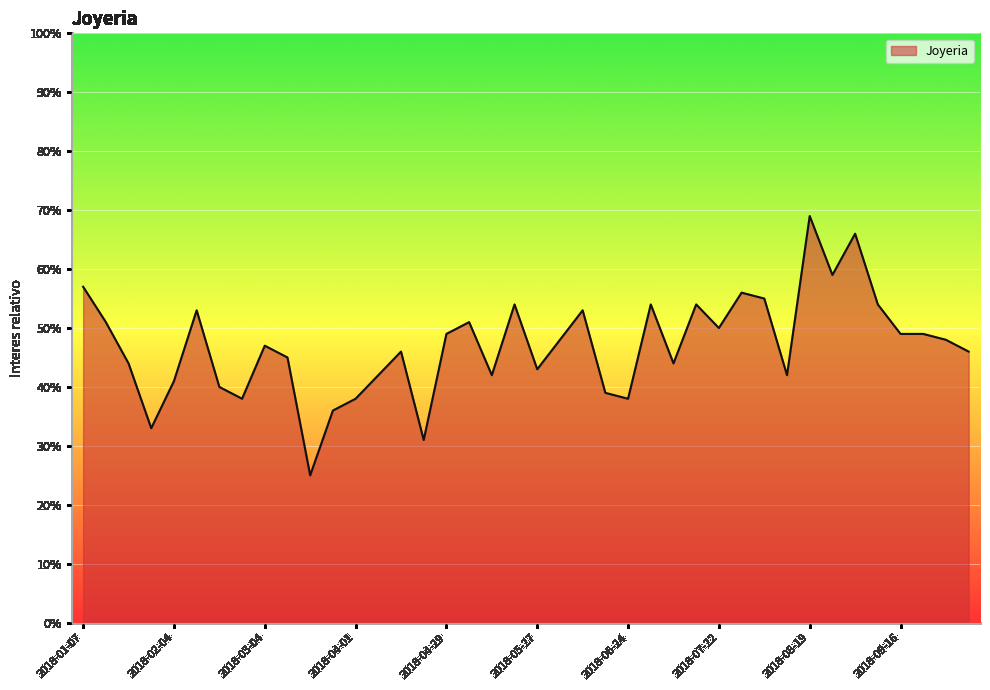

What is the difference between the maximum and minimum values?

44